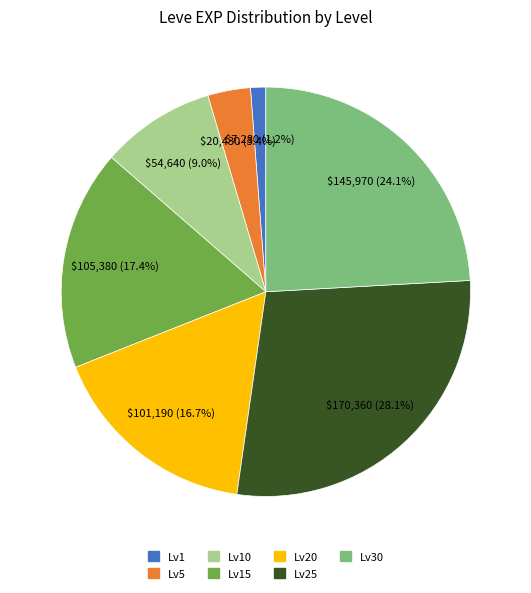

How many segments does this pie chart have?

7